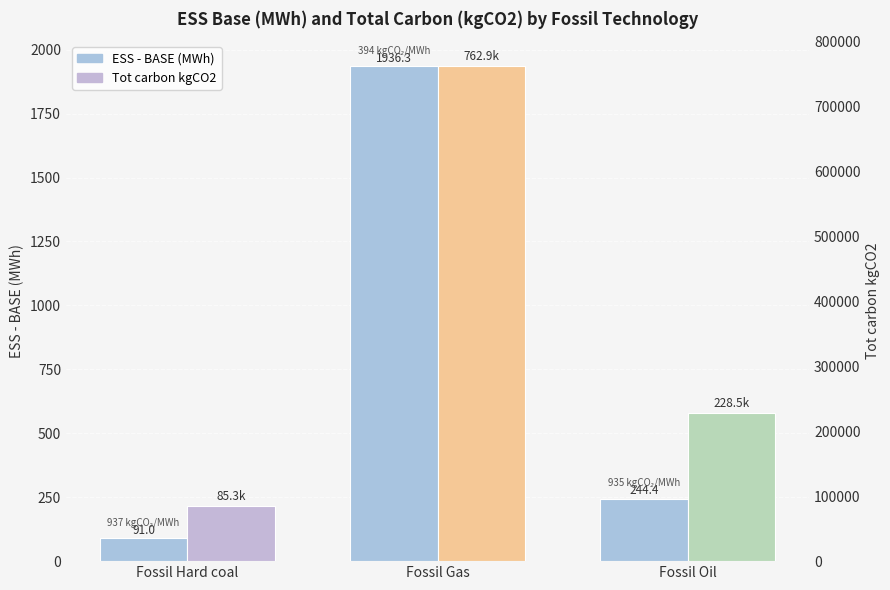

What is the difference between the maximum and minimum values in the ESS - BASE (MWh) series?

1845.3